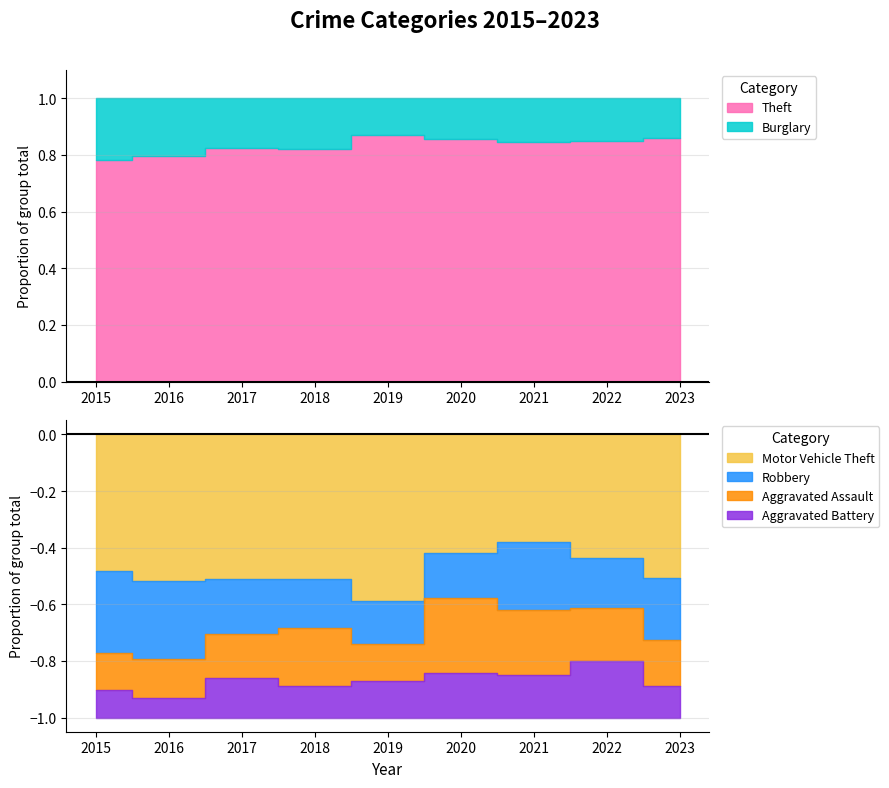

Reading left to right, extract all data points from this chart.

Theft: 2015=290	2016=283	2017=261	2018=287	2019=259	2020=238	2021=179	2022=280	2023=208
Burglary: 2015=80	2016=73	2017=56	2018=62	2019=39	2020=40	2021=33	2022=50	2023=34
Motor Vehicle Theft: 2015=40	2016=45	2017=47	2018=50	2019=54	2020=37	2021=30	2022=44	2023=63
Robbery: 2015=24	2016=24	2017=18	2018=17	2019=14	2020=14	2021=19	2022=18	2023=27
Aggravated Assault: 2015=11	2016=12	2017=14	2018=20	2019=12	2020=23	2021=18	2022=19	2023=20
Aggravated Battery: 2015=8	2016=6	2017=13	2018=11	2019=12	2020=14	2021=12	2022=20	2023=14